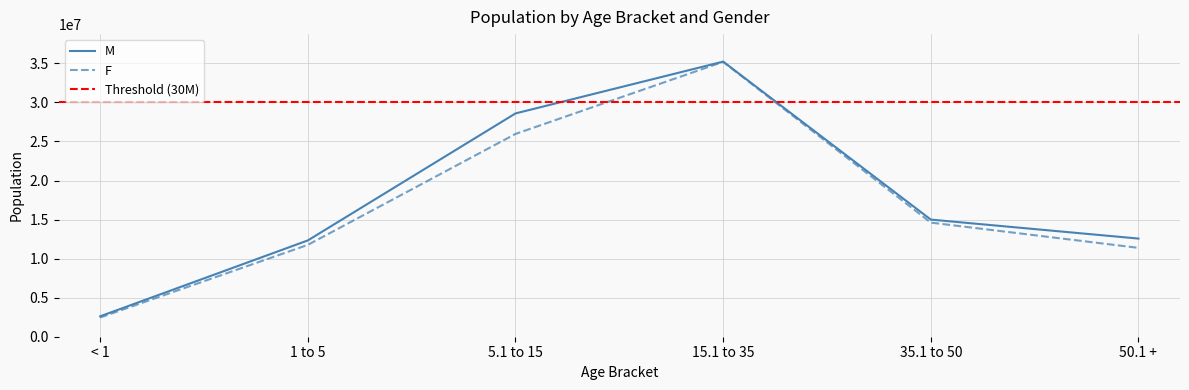

What is the sum of all F values?

101366406